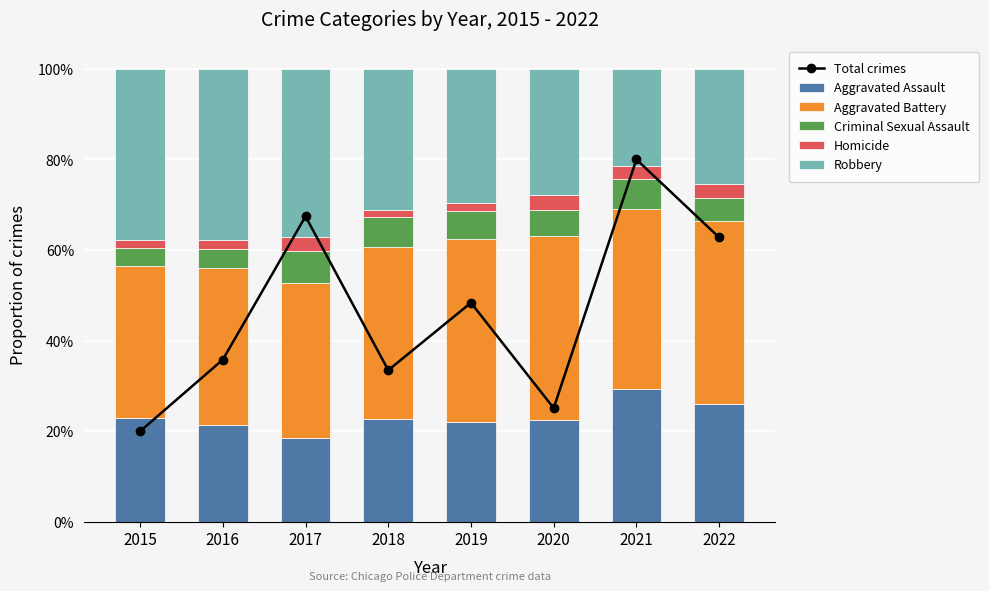

Does the chart contain any negative values?

No